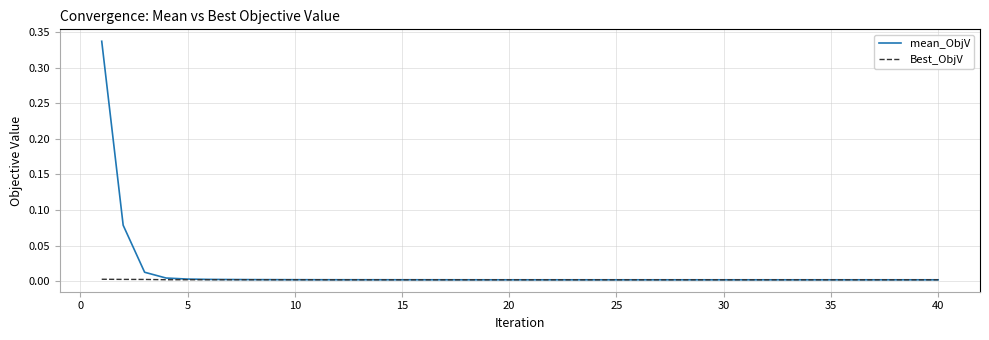

Rank the series by their maximum value, from lowest to highest.

Best_ObjV, mean_ObjV